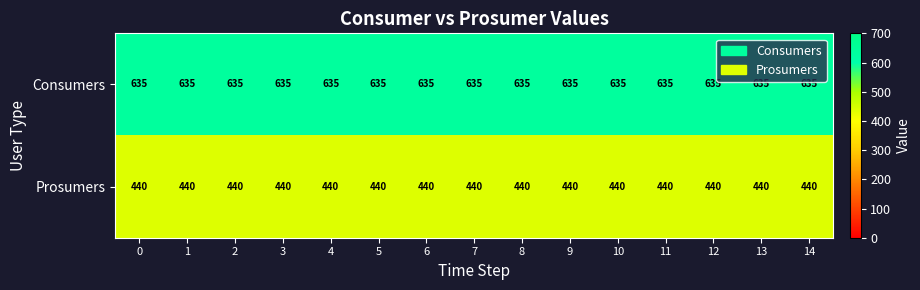

Read the Prosumers value at 3.

440